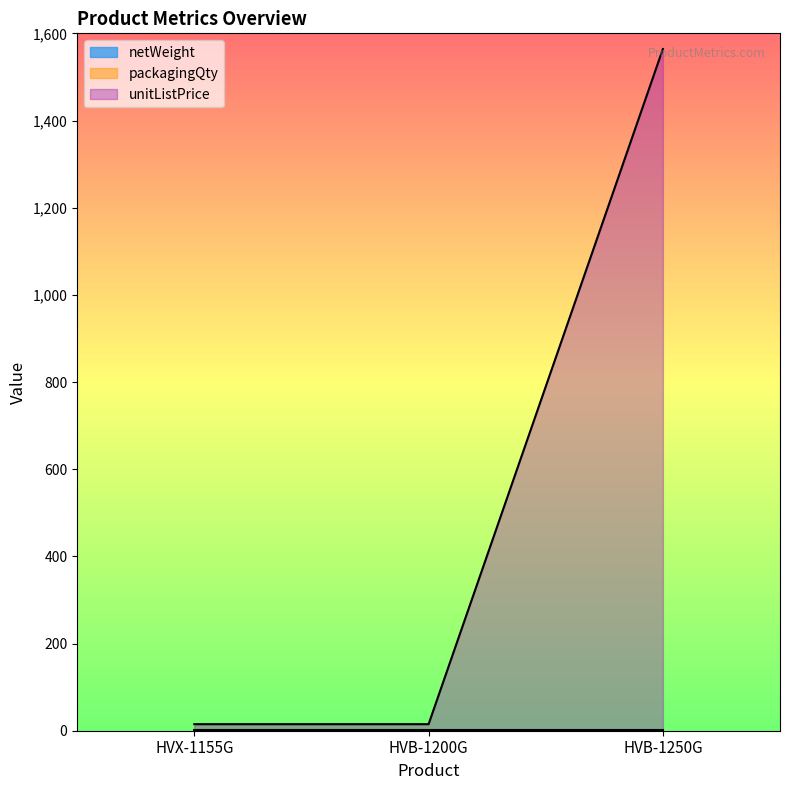

Does the chart have visible grid lines?

No